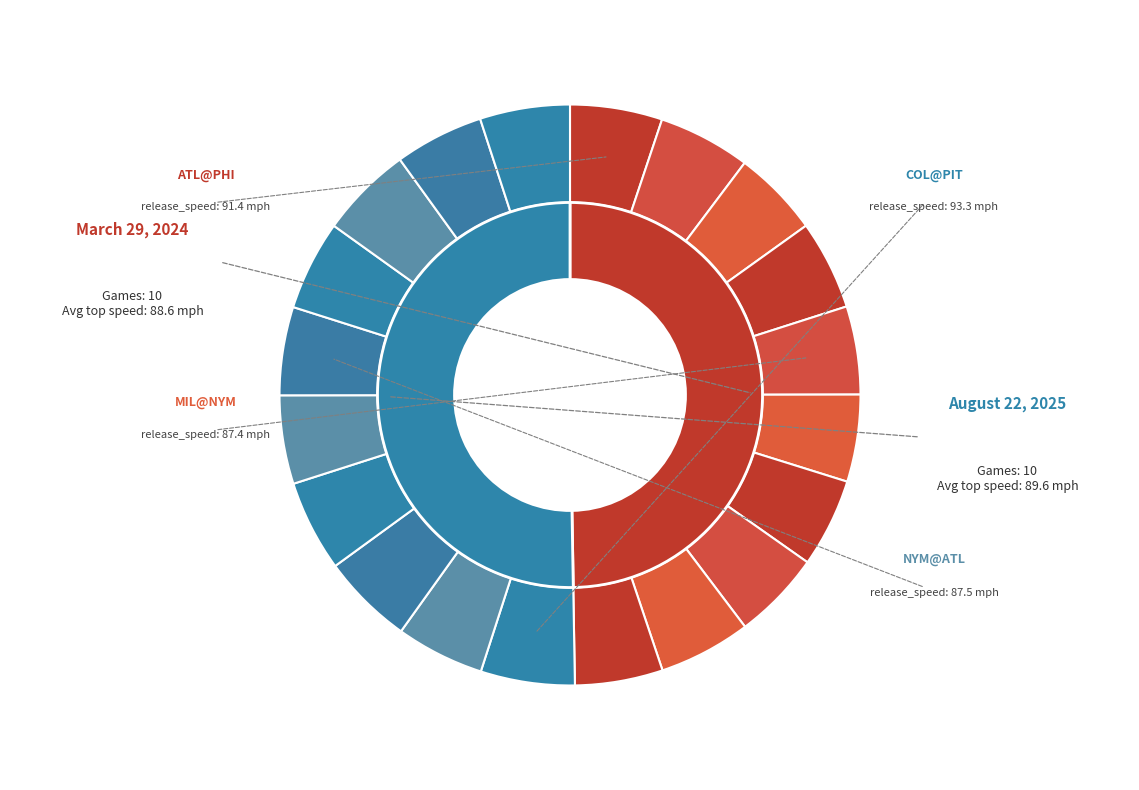

How many slices are in this pie chart?

20